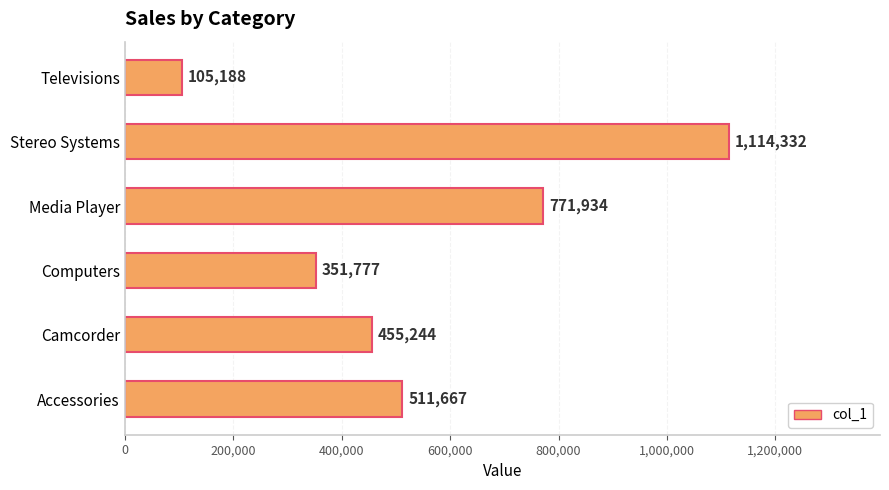

Reading bottom to top, transcribe all the data shown in this chart.

Accessories=511667	Camcorder=455244	Computers=351777	Media Player=771934	Stereo Systems=1114332	Televisions=105188